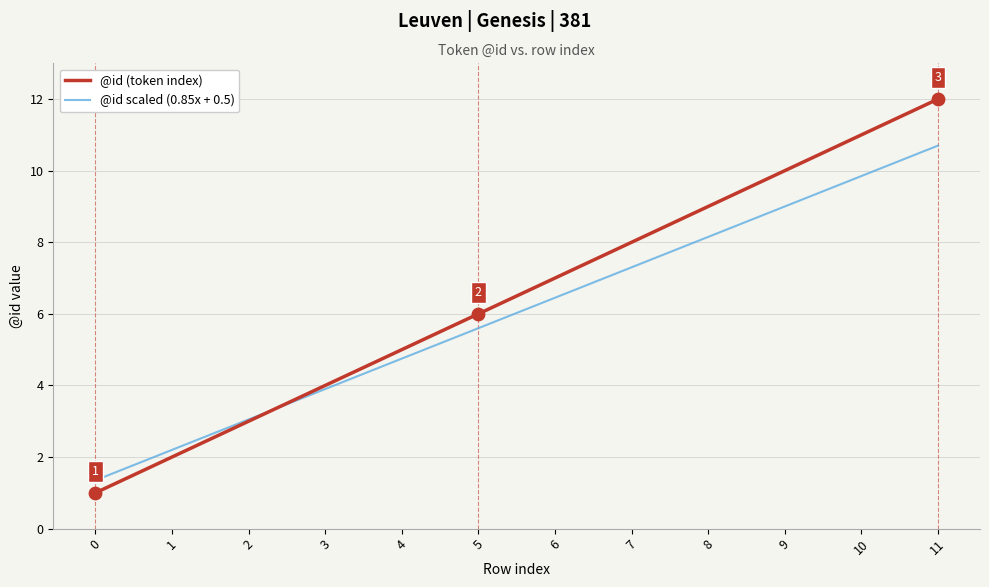

Is the value of @id scaled (0.85x + 0.5) at 2 greater than the value of @id (token index) at 9?

No